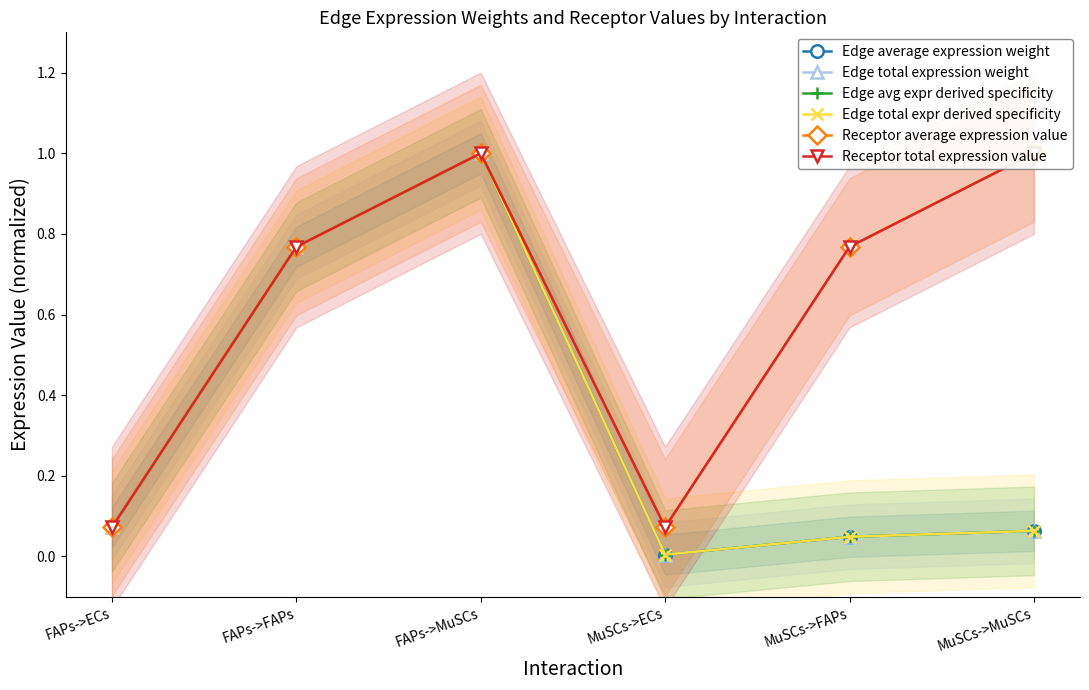

What is the sum of all Edge average expression weight values?

2.0